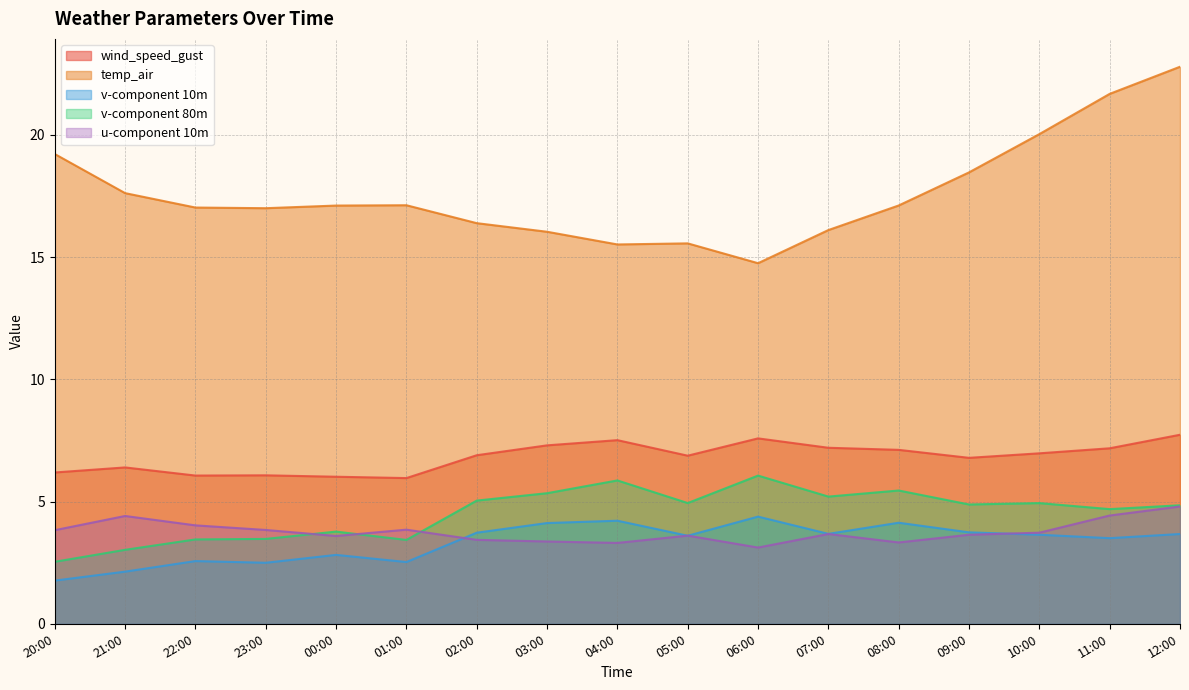

In temp_air, how many points are lower than both neighbors (excluding endpoints)?

3